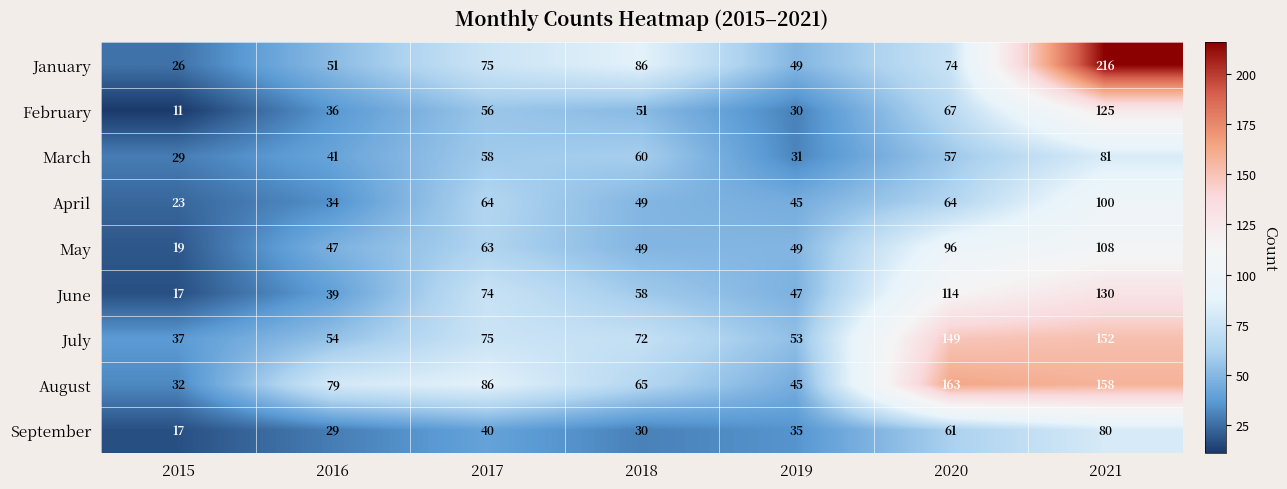

What is the difference between the highest and lowest values at 2015?

26